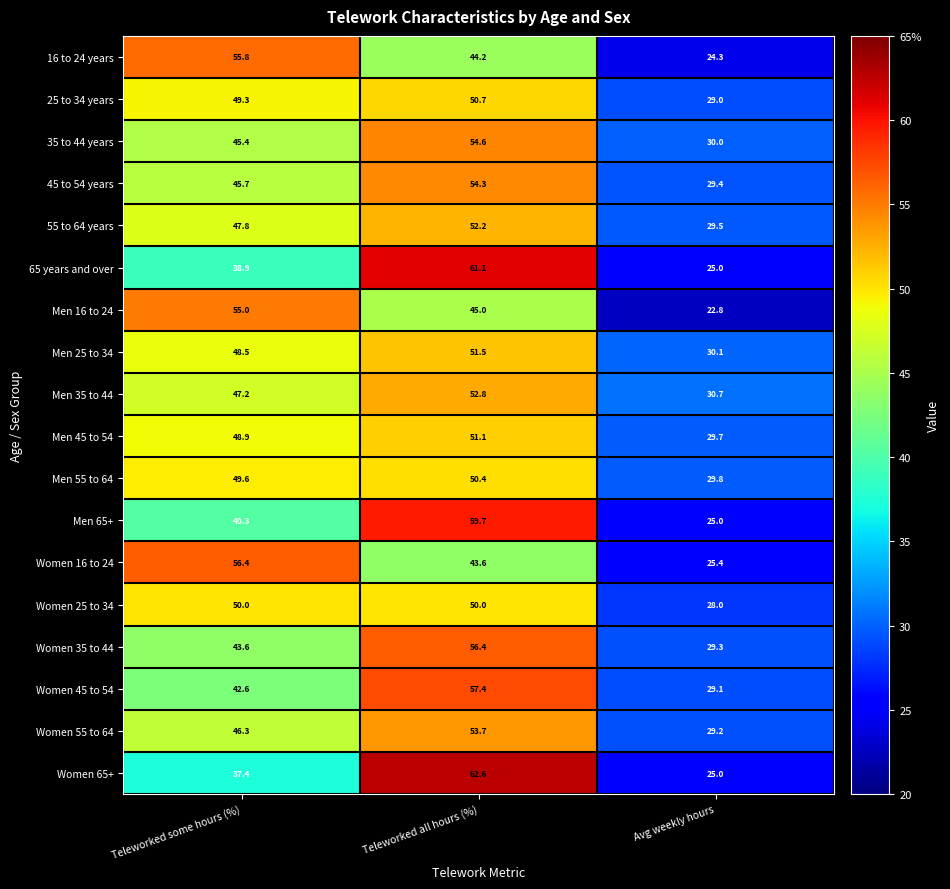

What is the difference between the highest and lowest values at Teleworked some hours (%)?

19.0